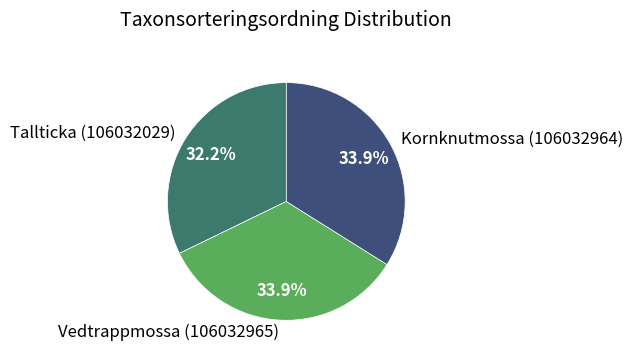

Do Vedtrappmossa (106032965) and Kornknutmossa (106032964) together represent more than half of the pie?

Yes